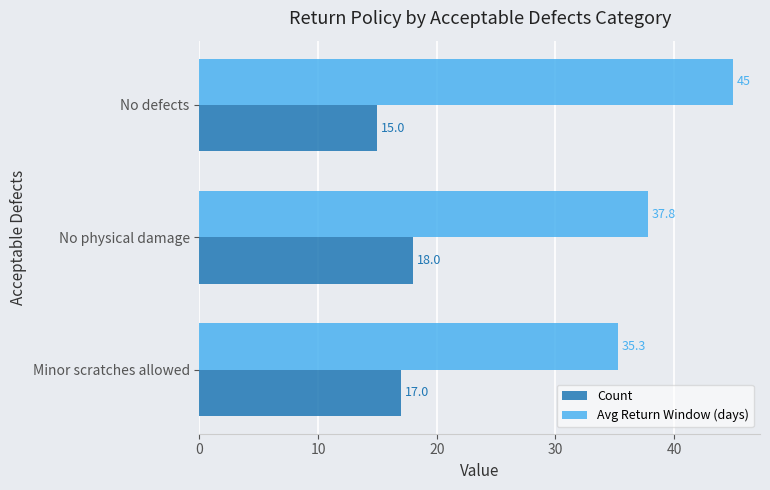

What is the sum of all Count values?

50.0